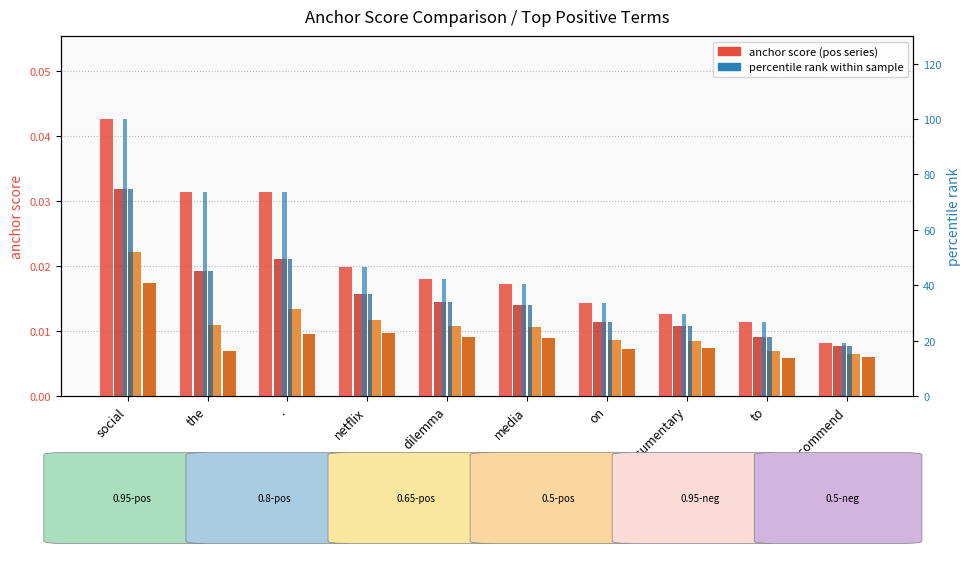

Is it true that 0.65-positive anchor score equals 0.0 at .?

True